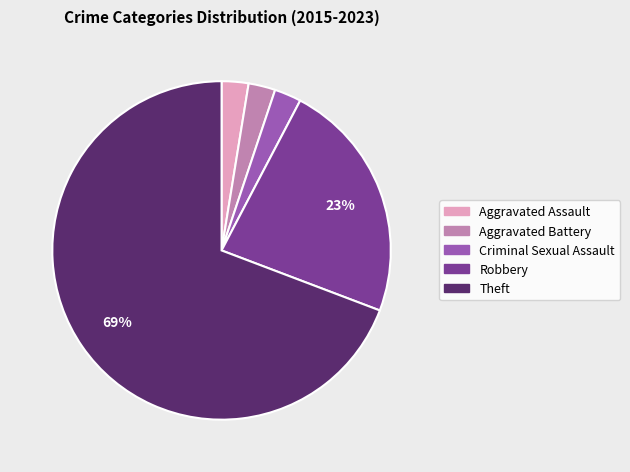

Which category accounts for the majority?

Theft